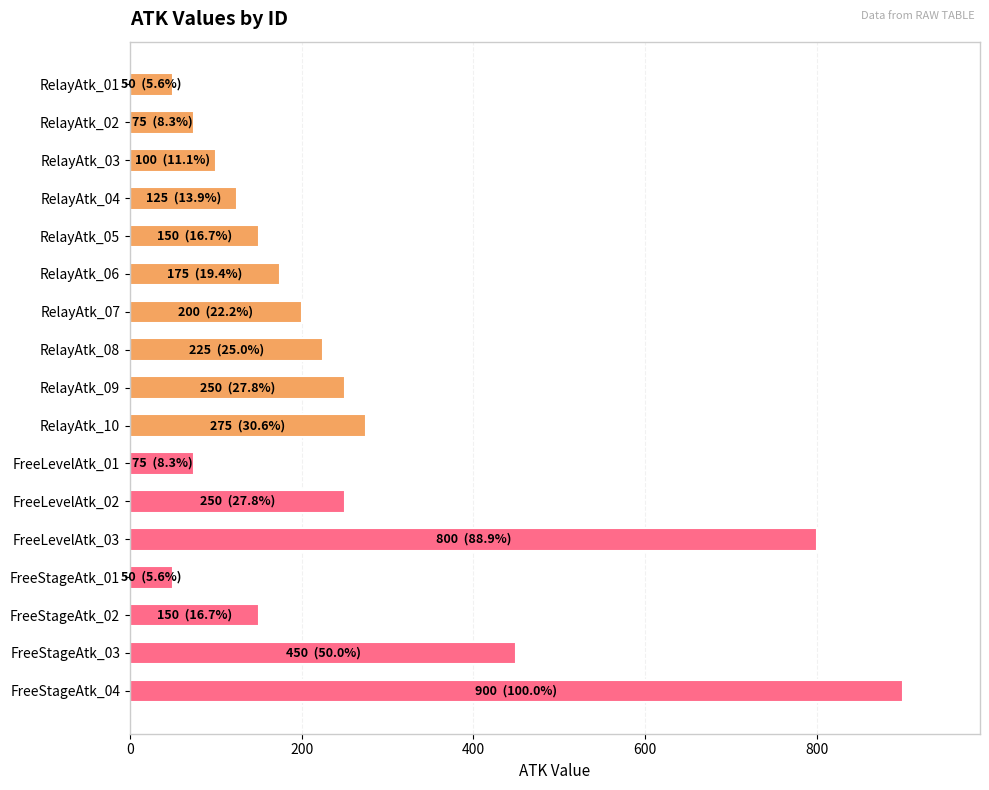

Reading bottom to top, transcribe all the data shown in this chart.

FreeStageAtk_04=900	FreeStageAtk_03=450	FreeStageAtk_02=150	FreeStageAtk_01=50	FreeLevelAtk_03=800	FreeLevelAtk_02=250	FreeLevelAtk_01=75	RelayAtk_10=275	RelayAtk_09=250	RelayAtk_08=225	RelayAtk_07=200	RelayAtk_06=175	RelayAtk_05=150	RelayAtk_04=125	RelayAtk_03=100	RelayAtk_02=75	RelayAtk_01=50